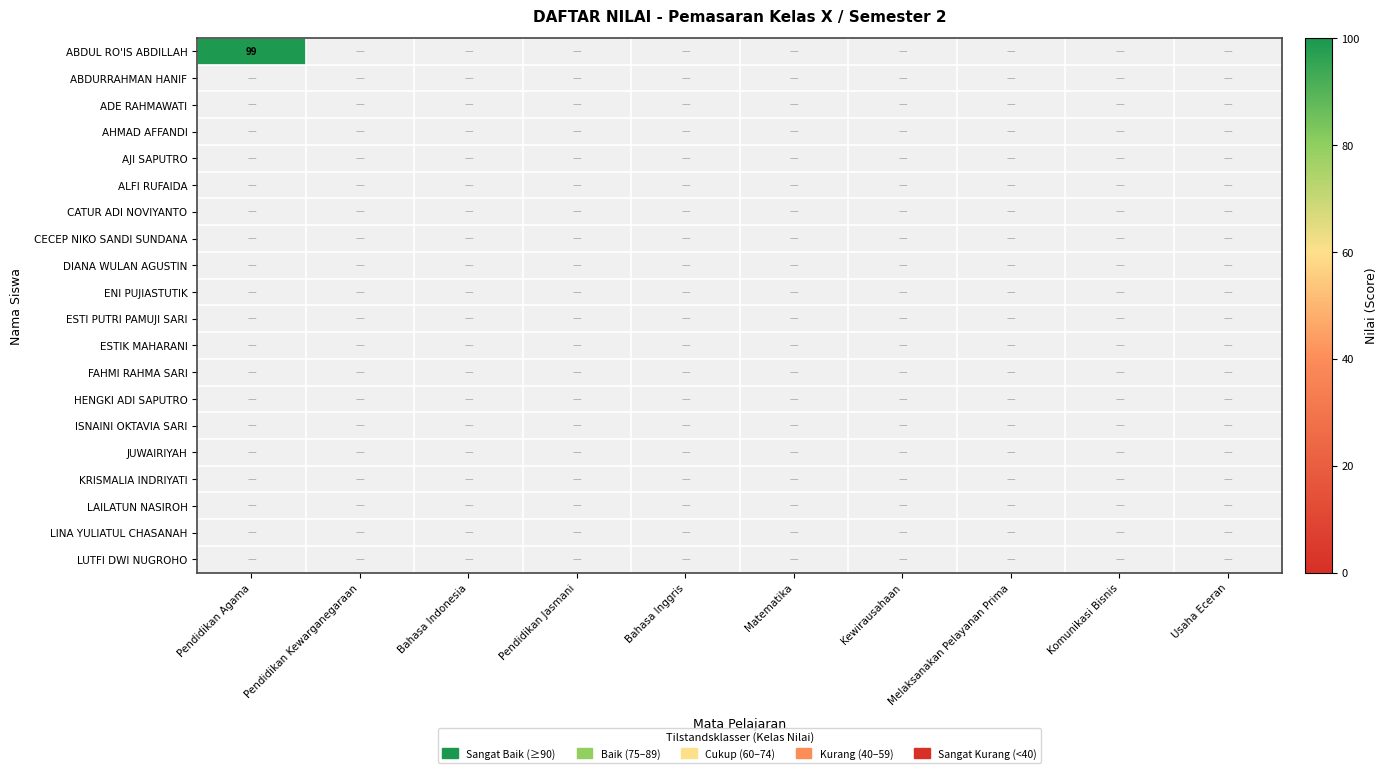

Reading left to right, extract all data points from this chart.

Pendidikan Agama: 99	0	0	0	0	0	0	0	0	0	0	0	0	0	0	0	0	0	0	0
Pendidikan Kewarganegaraan: 0	0	0	0	0	0	0	0	0	0	0	0	0	0	0	0	0	0	0	0
Bahasa Indonesia: 0	0	0	0	0	0	0	0	0	0	0	0	0	0	0	0	0	0	0	0
Pendidikan Jasmani: 0	0	0	0	0	0	0	0	0	0	0	0	0	0	0	0	0	0	0	0
Bahasa Inggris: 0	0	0	0	0	0	0	0	0	0	0	0	0	0	0	0	0	0	0	0
Matematika: 0	0	0	0	0	0	0	0	0	0	0	0	0	0	0	0	0	0	0	0
Kewirausahaan: 0	0	0	0	0	0	0	0	0	0	0	0	0	0	0	0	0	0	0	0
Melaksanakan Pelayanan Prima: 0	0	0	0	0	0	0	0	0	0	0	0	0	0	0	0	0	0	0	0
Komunikasi Bisnis: 0	0	0	0	0	0	0	0	0	0	0	0	0	0	0	0	0	0	0	0
Usaha Eceran: 0	0	0	0	0	0	0	0	0	0	0	0	0	0	0	0	0	0	0	0